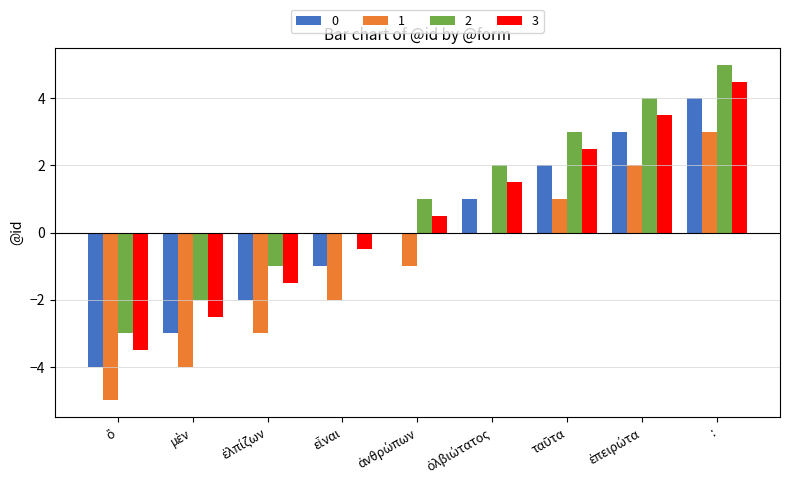

Which series has the largest total across all categories?

2